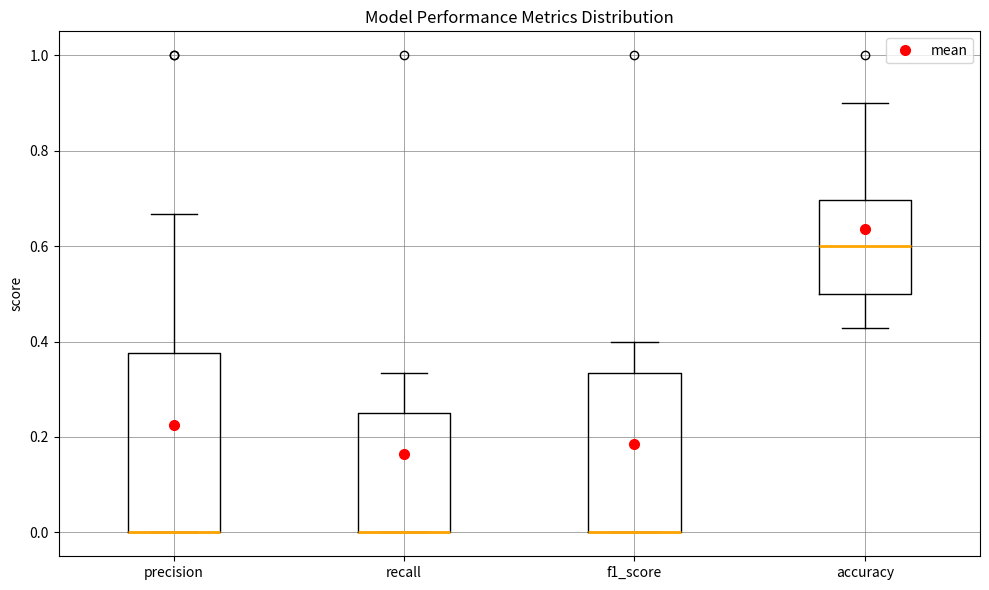

Where does the upper whisker of the box for f1_score end on the y-axis? The values are not printed on the chart, so give them approximately, as read against the axis.

0.40